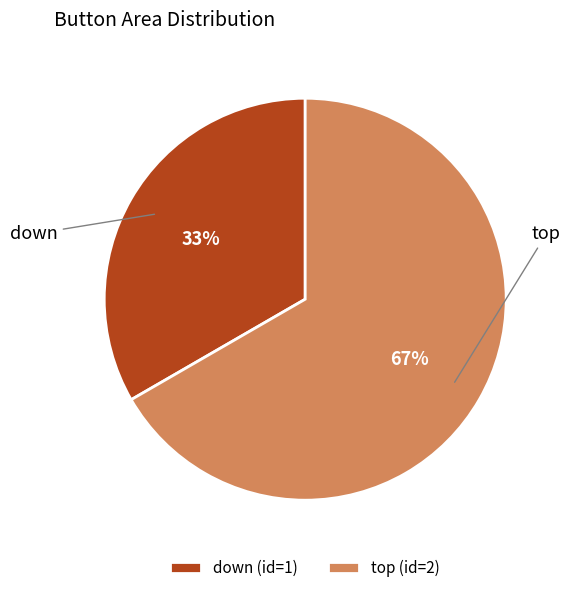

To the nearest percent, what portion does down represent?

33%